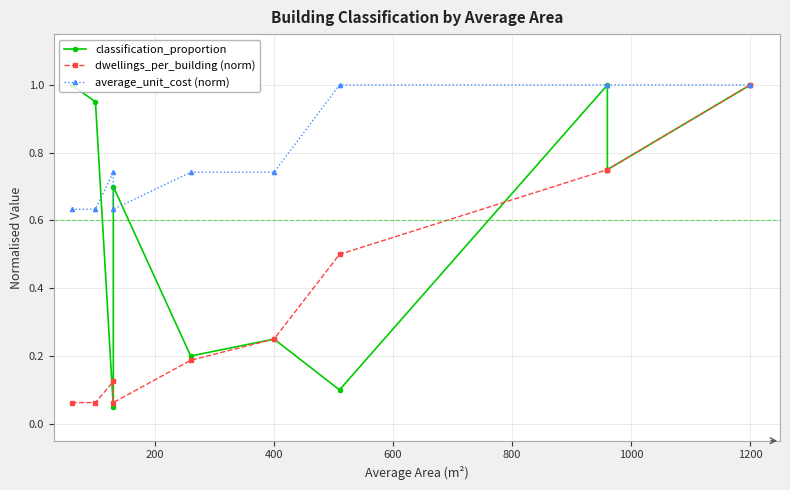

What is the difference between the maximum and minimum values in the classification_proportion series?

0.9